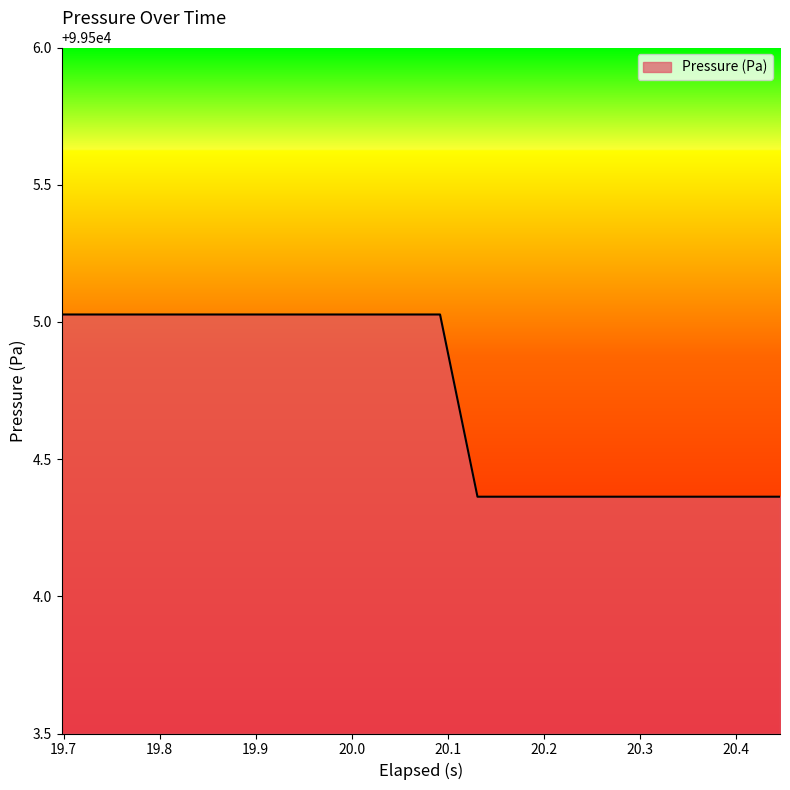

What is the difference between the maximum and minimum values?

0.7